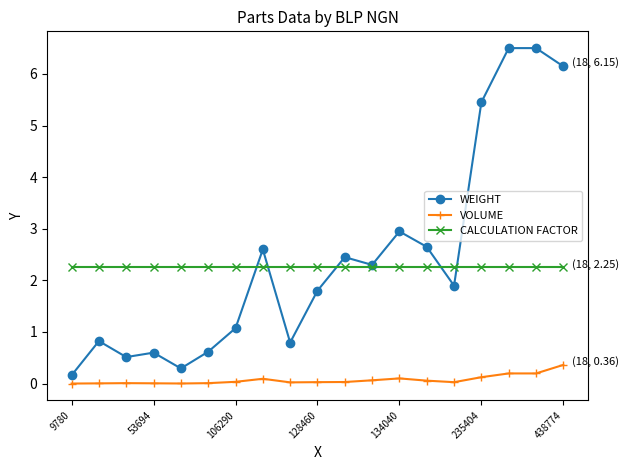

What is the value of the WEIGHT point at the 16th from the left?

5.5